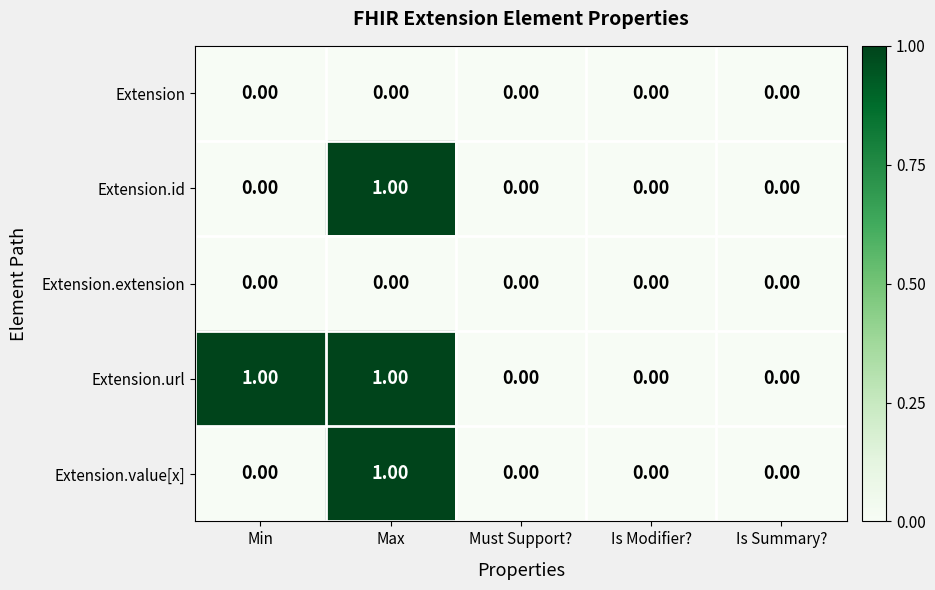

How many data points does each series have?

5